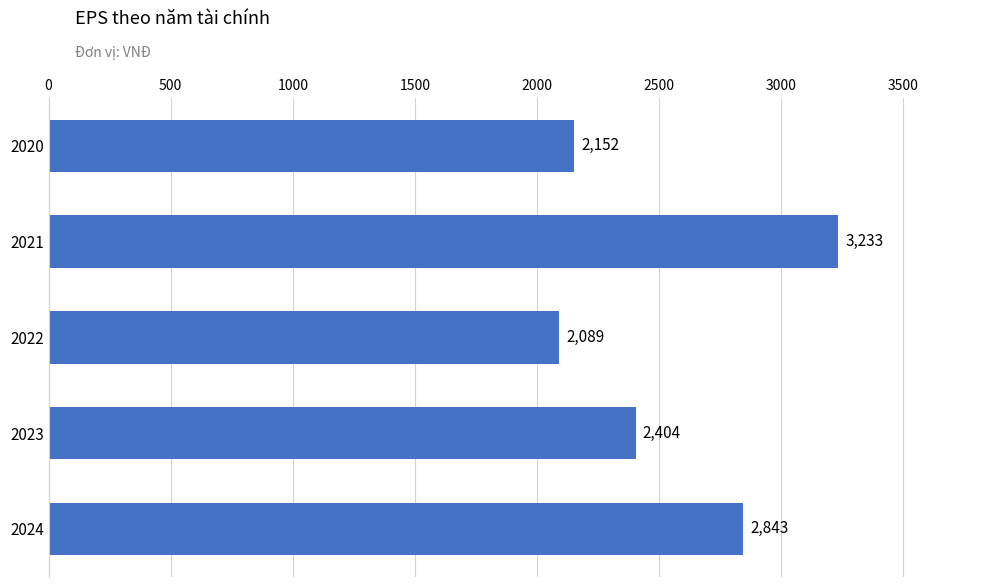

What is the greatest value displayed?

3233